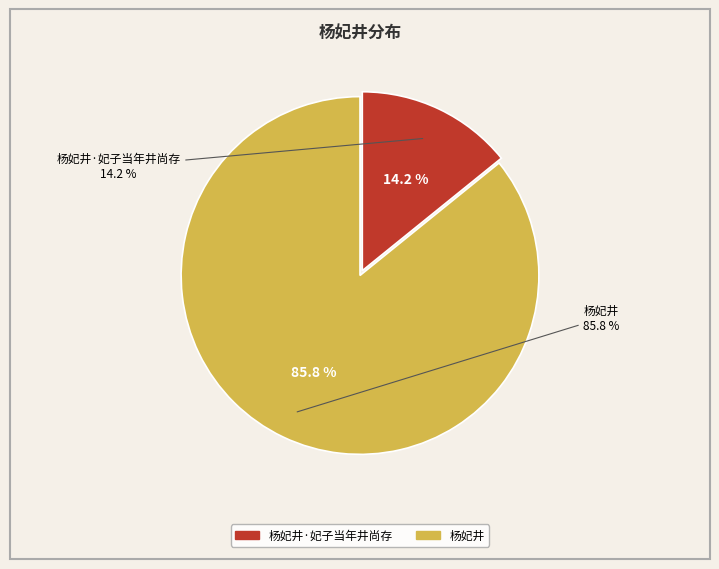

The 杨妃井·妃子当年井尚存 slice represents 27% of the pie. True or false?

False